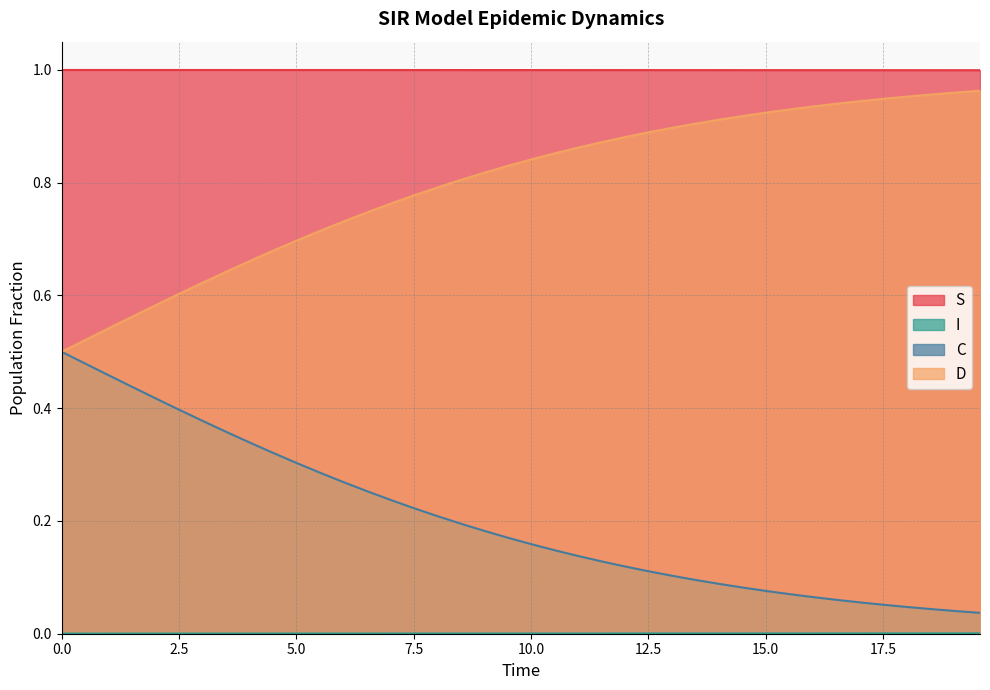

What is the minimum value for S?

1.0